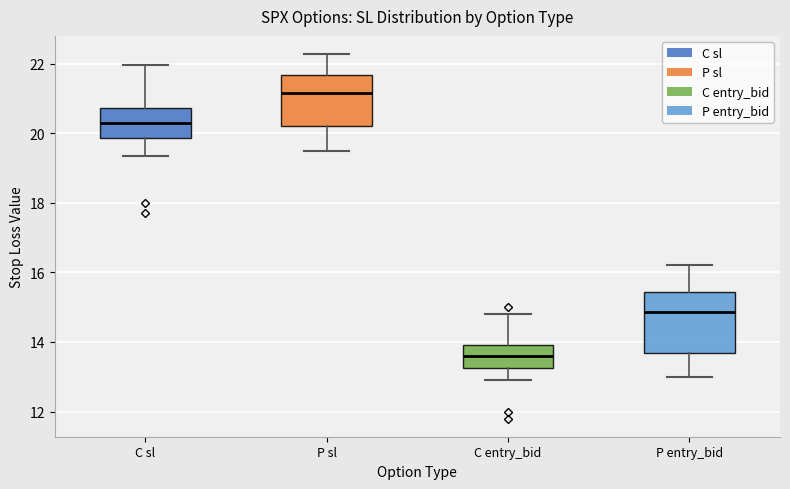

Which box has the lowest median line?

C entry_bid